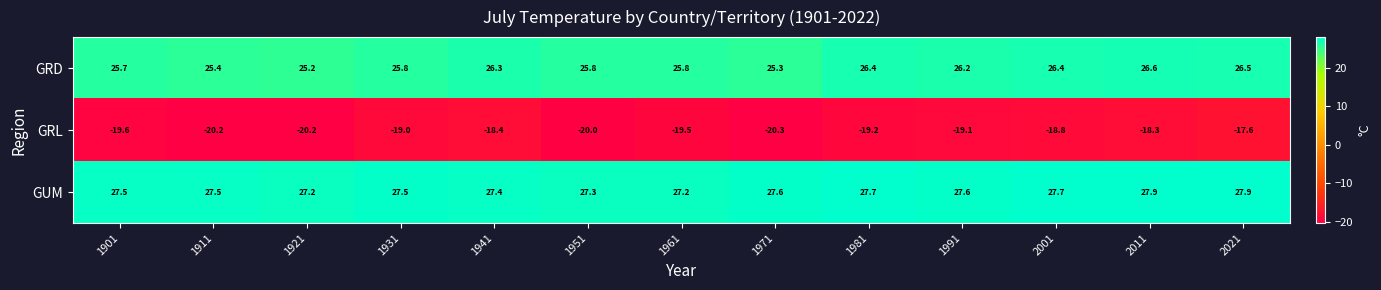

The GRL series shows -8.8 at 1931. True or false?

False